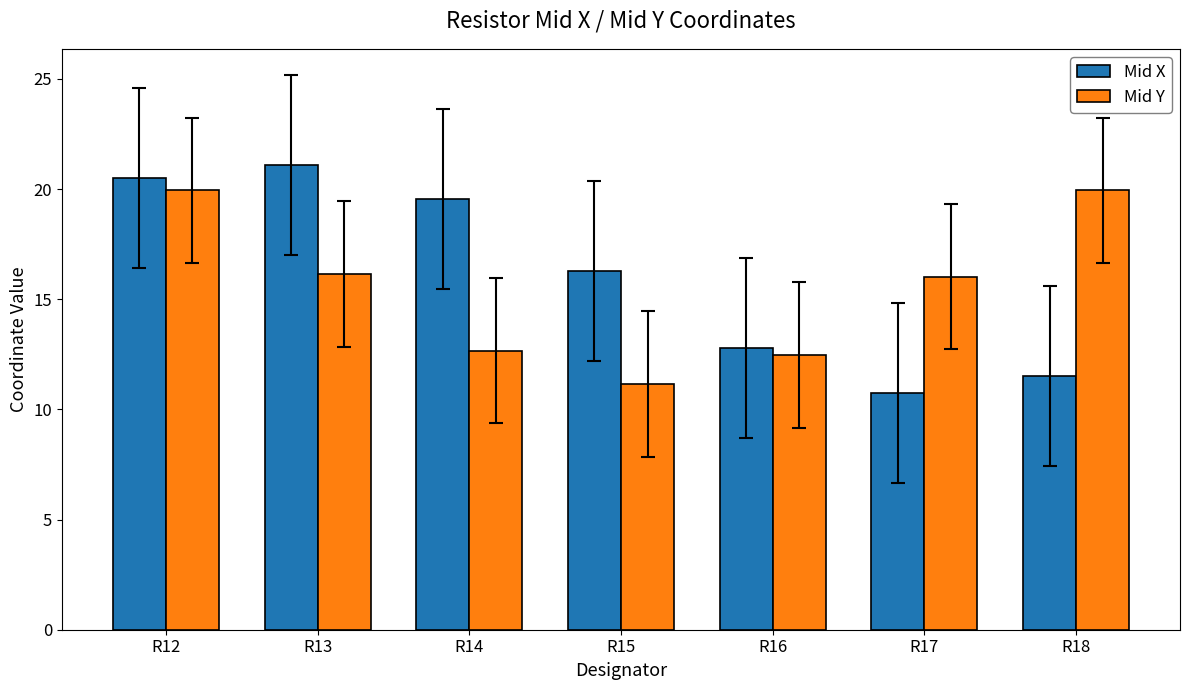

Where is Mid X nearest to the value 15?

R15